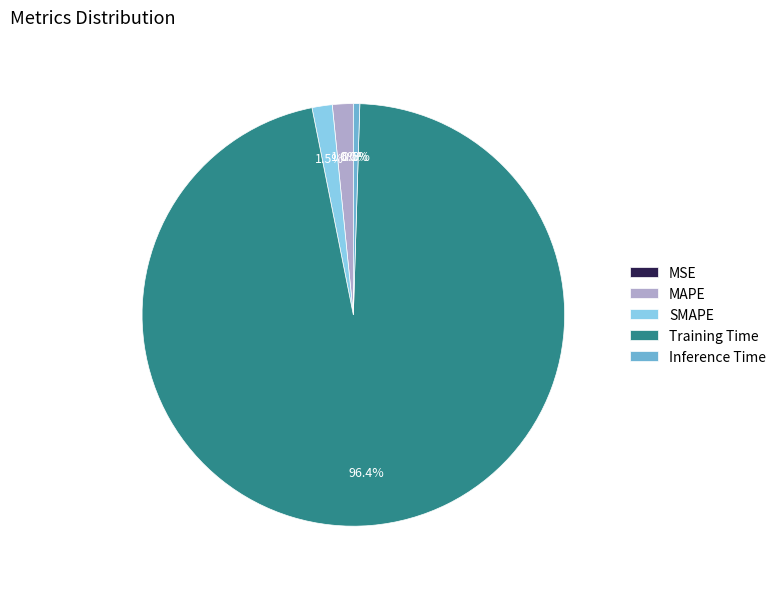

Combined, what portion of the pie is SMAPE and Training Time?

97.9%